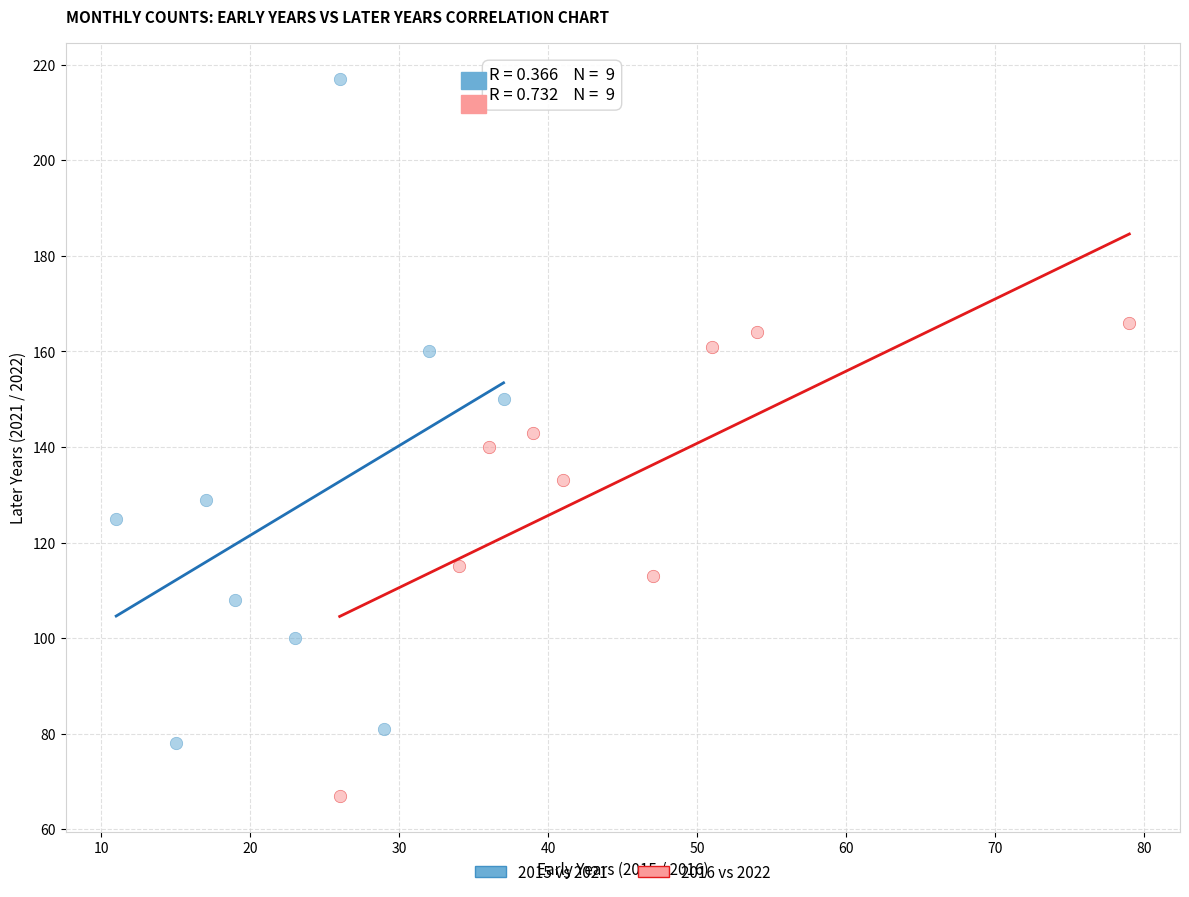

Which series has the largest Y range (max minus min)?

2015 vs 2021